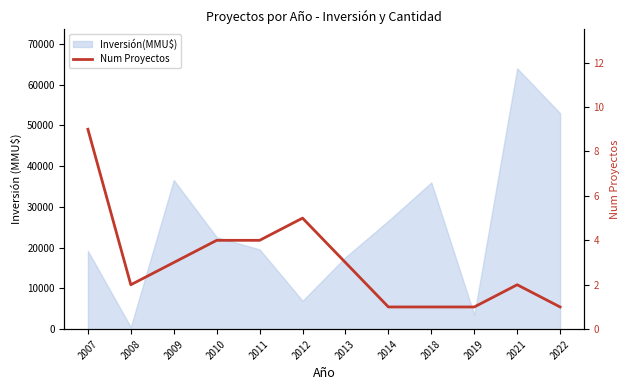

How many values are below 3?

6